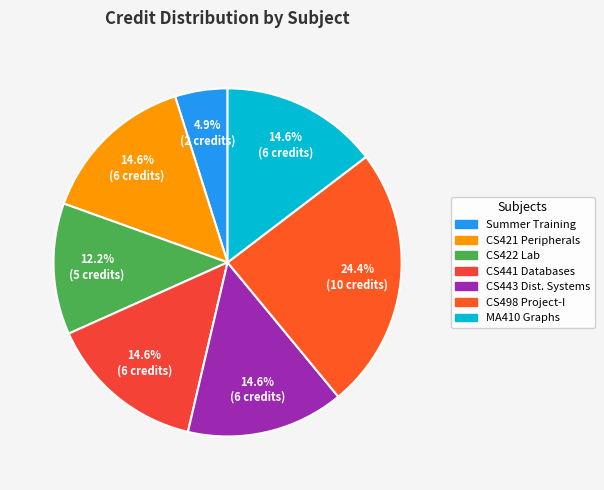

Count the number of slices in the pie.

7